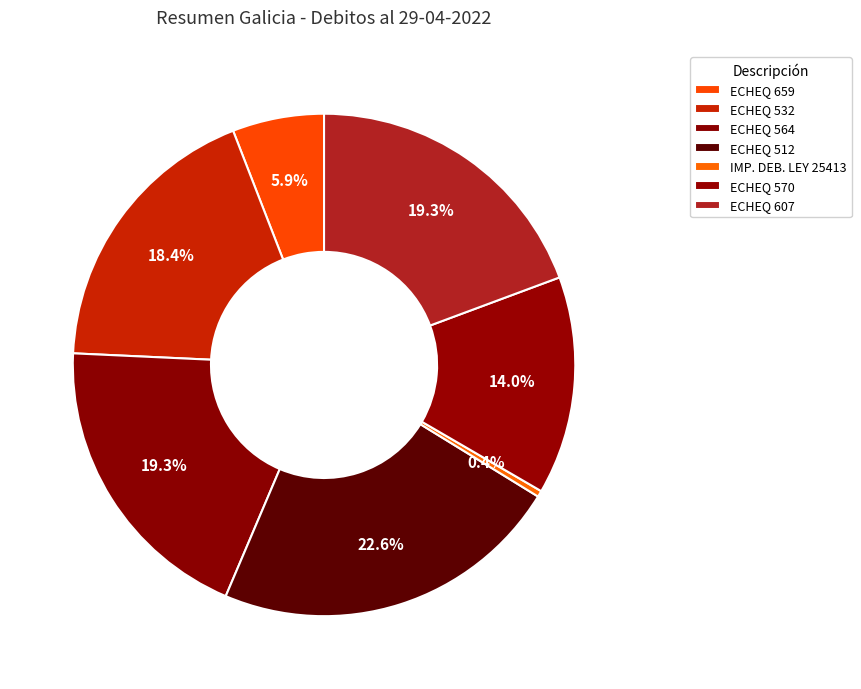

To the nearest percent, what portion does ECHEQ 607 represent?

19%